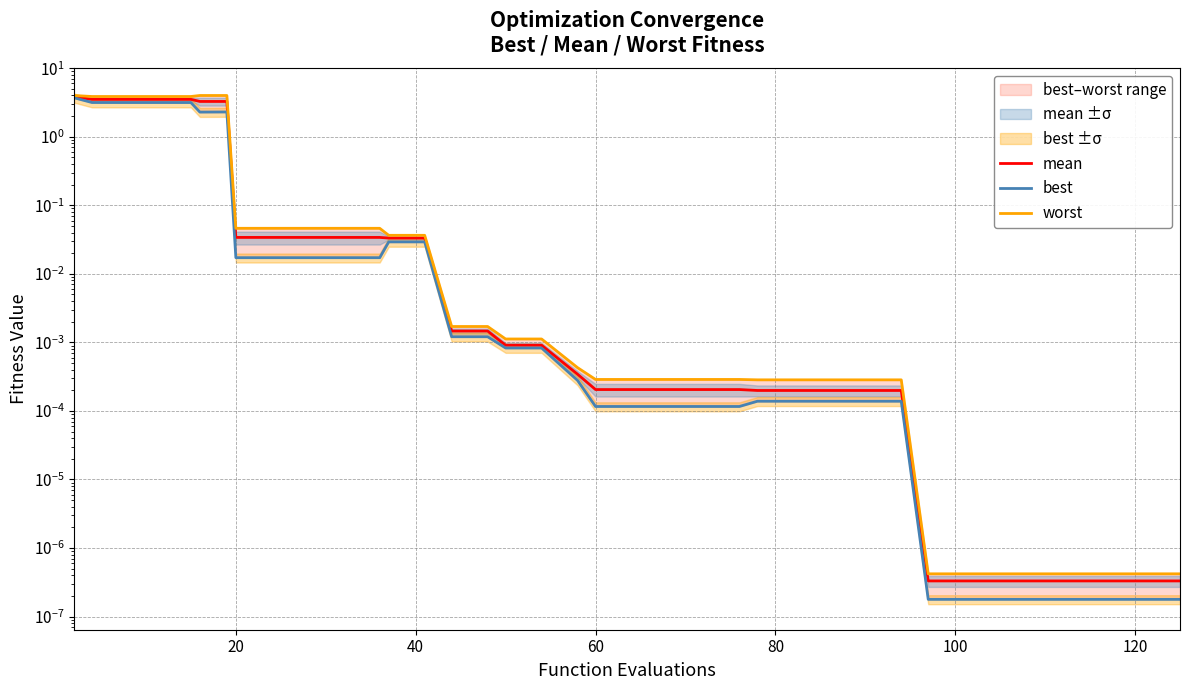

True or false: mean and worst cross at least once.

False